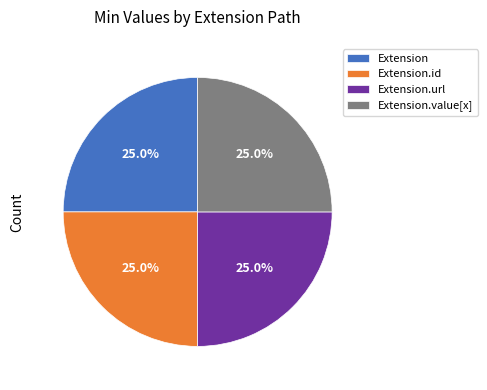

Combined, what portion of the pie is Extension and Extension.url?

50.0%